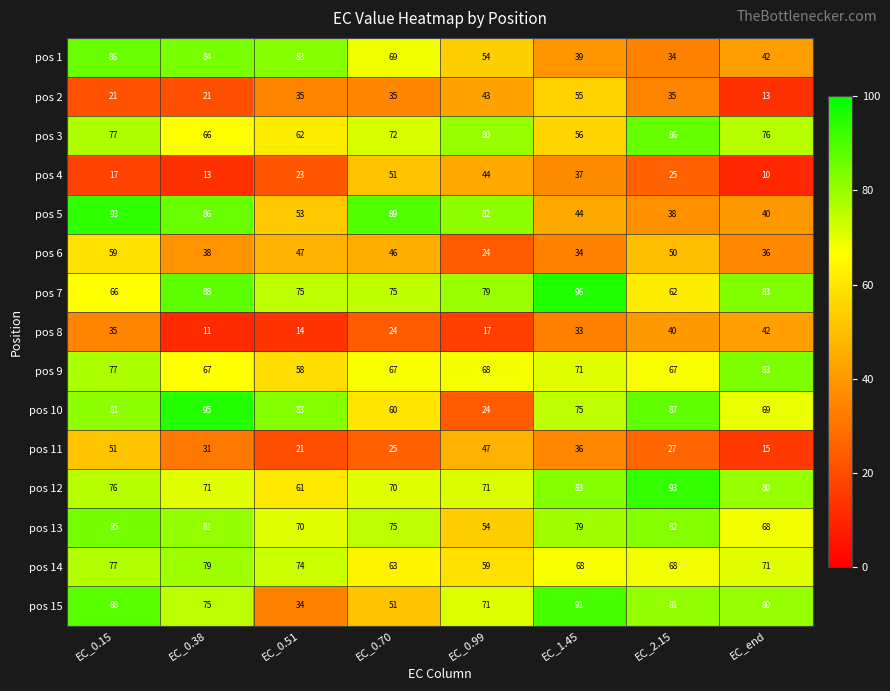

What is the spread (max minus min) of values at EC_0.99?

65